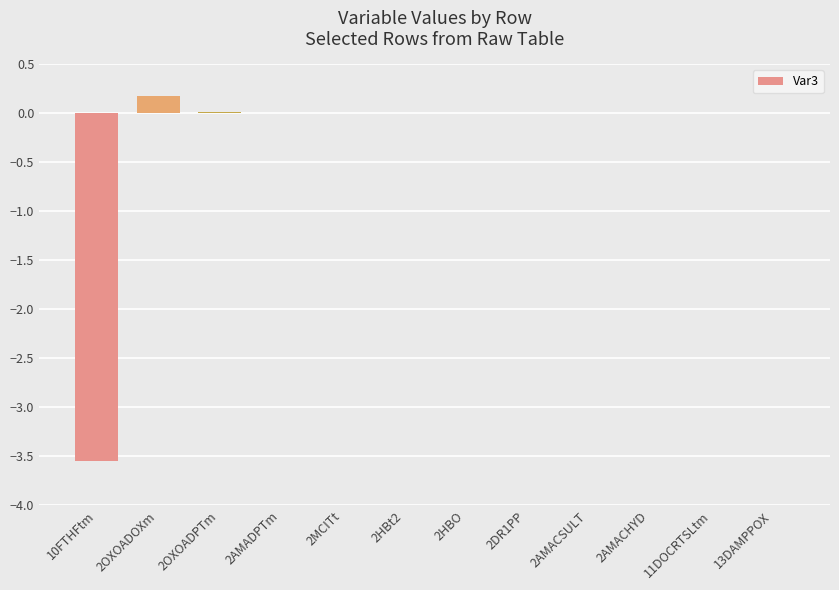

Which has a higher value, 2OXOADOXm or 2HBO?

2OXOADOXm